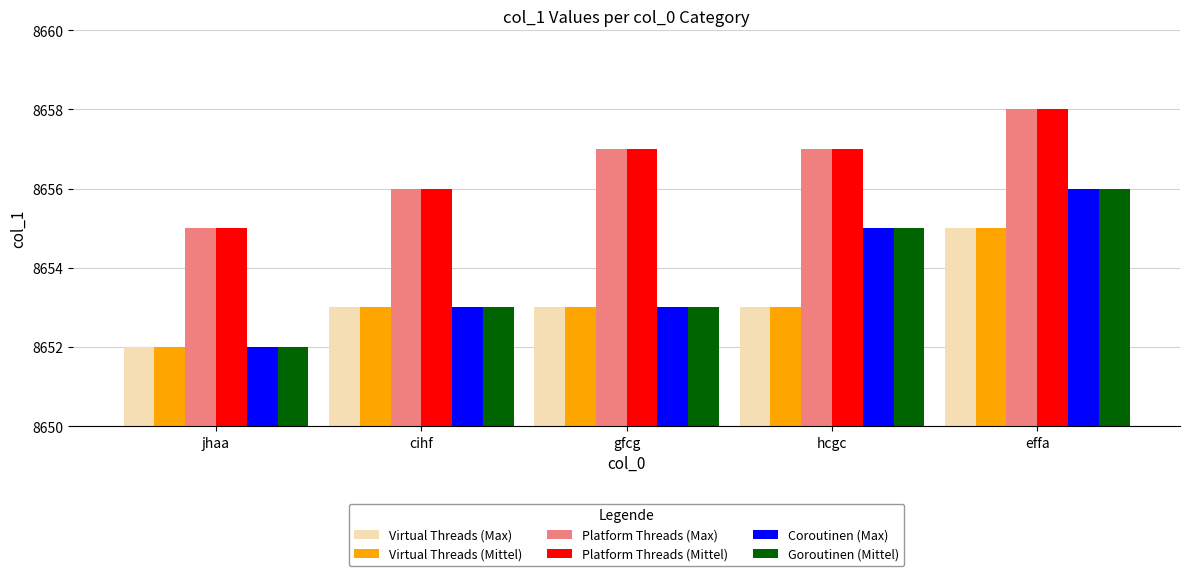

At which category is the sum across all series the highest?

effa